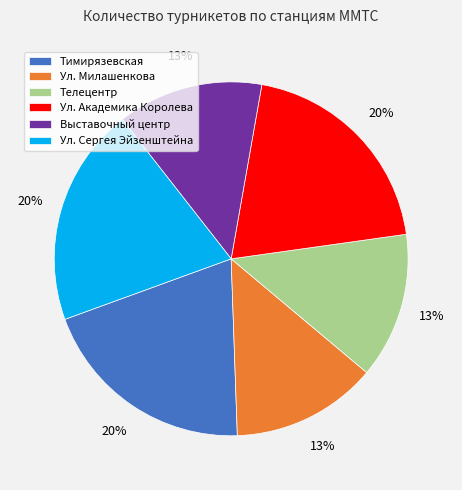

What is the ratio of the value at Выставочный центр to the value at Ул. Сергея Эйзенштейна?

0.7